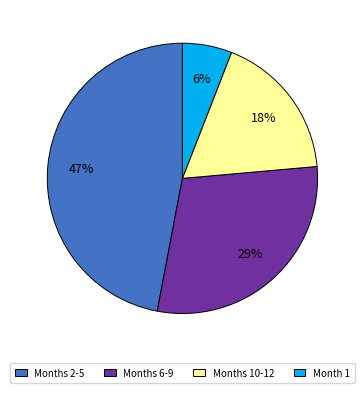

To the nearest percent, what percentage of the pie is Months 2-5?

47%